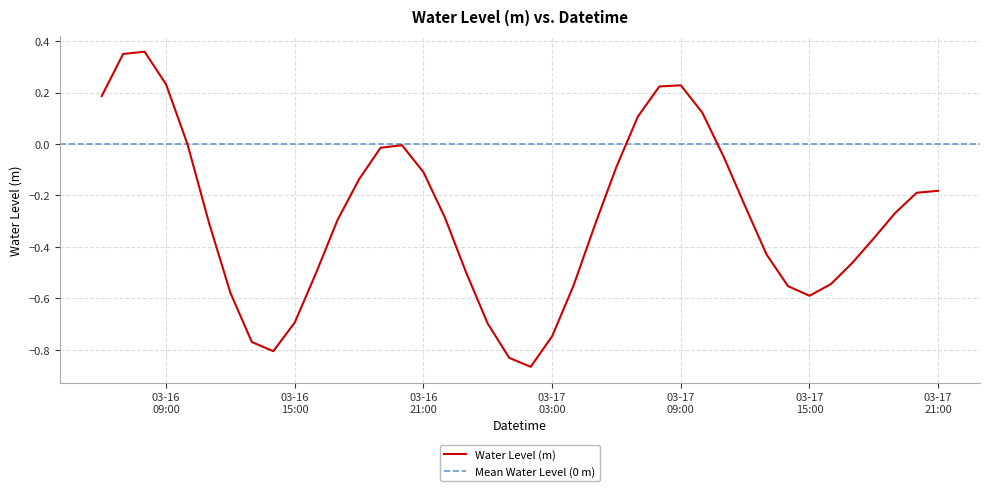

Where is the first local minimum?

2024-03-16 14:00:00